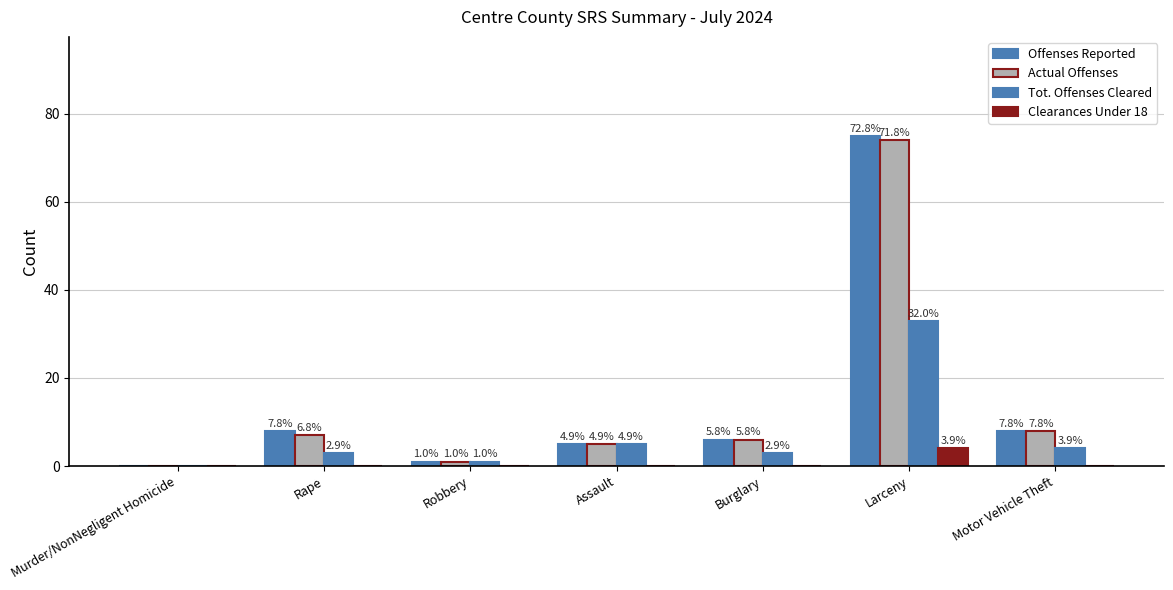

At which label does Offenses Reported reach its peak?

Larceny